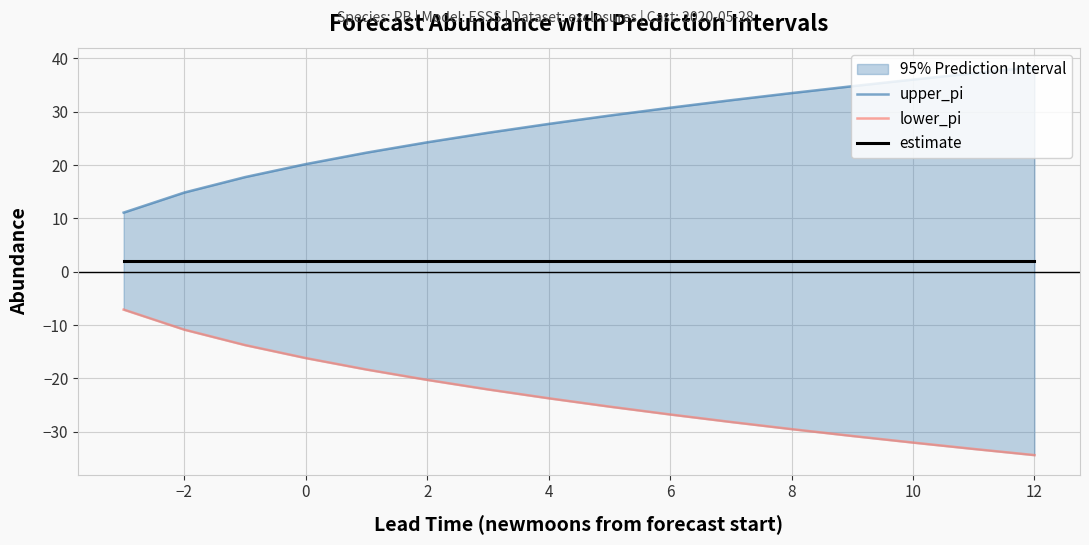

What is the average value of the estimate series?

2.0